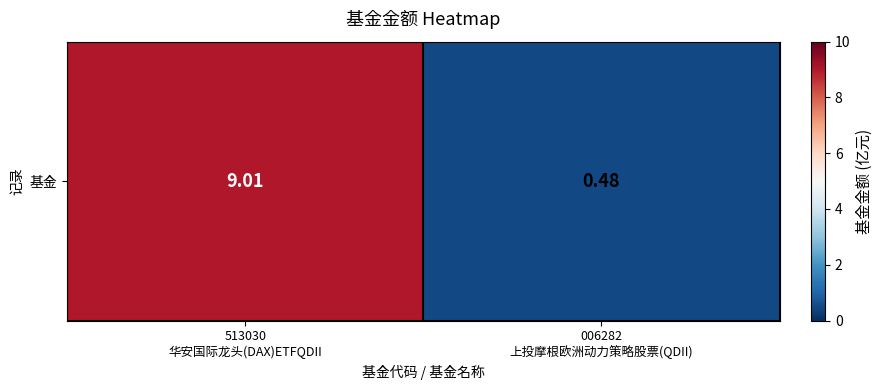

List the labels in order of value, smallest first.

006282
上投摩根欧洲动力策略股票(QDII), 513030
华安国际龙头(DAX)ETFQDII